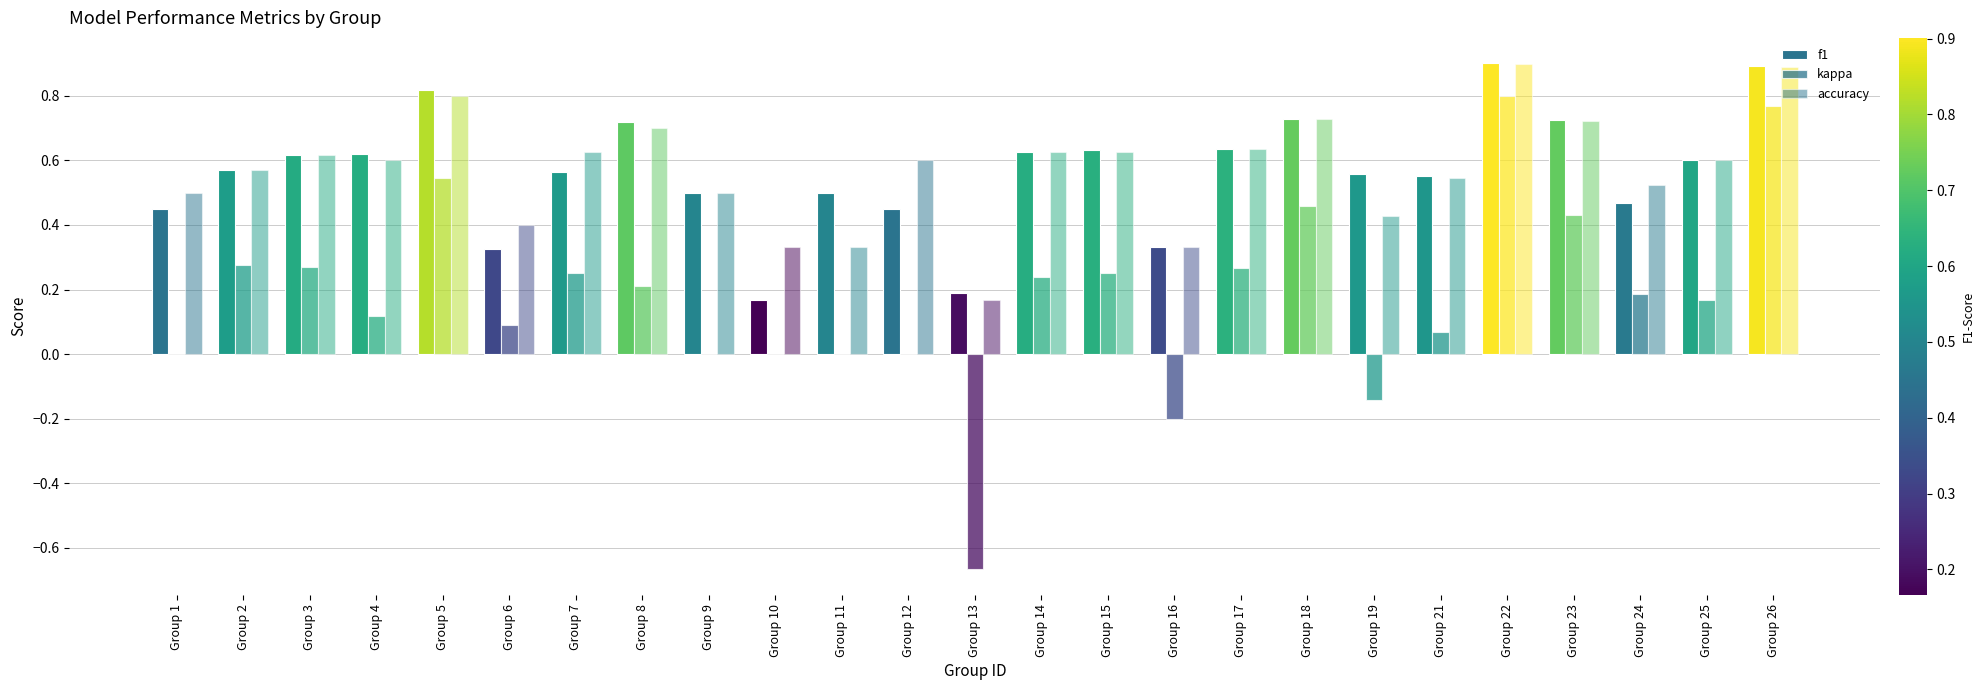

Rank the series by their maximum value, from highest to lowest.

f1, accuracy, kappa